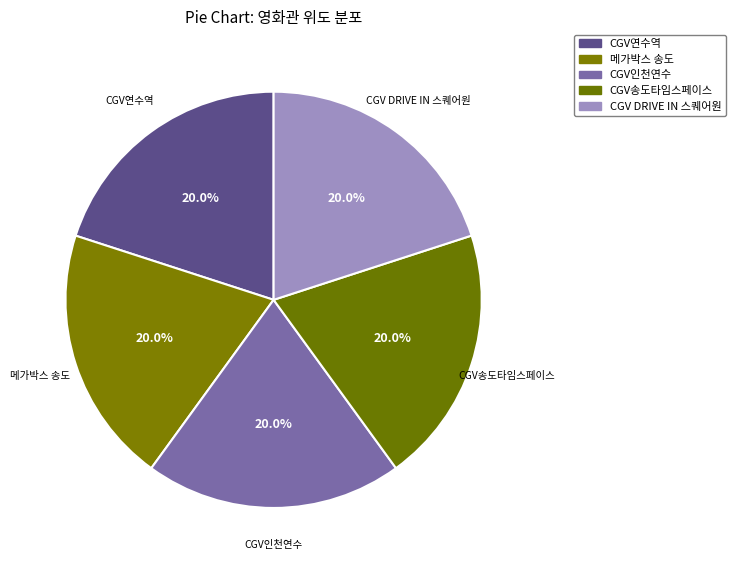

Approximately how many times larger is the value at CGV연수역 compared to 메가박스 송도?

1.0